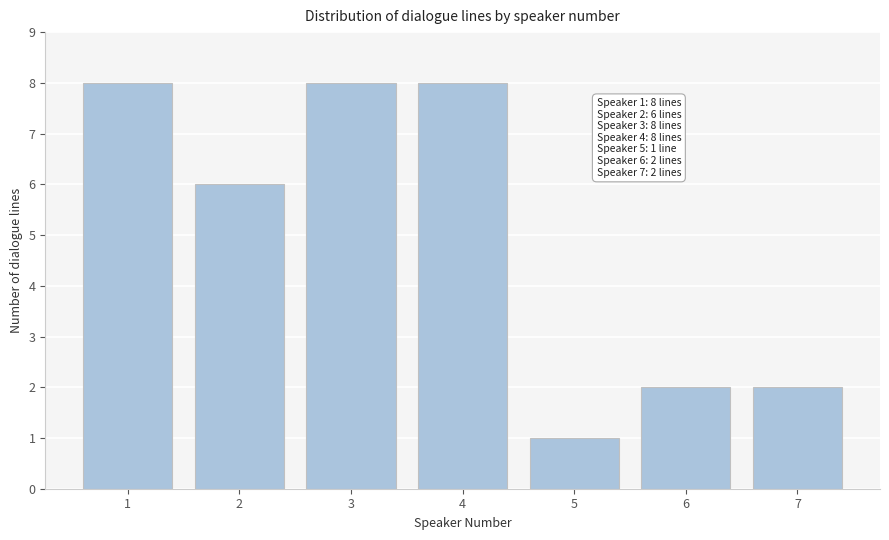

Reading left to right, what are all the values shown in this chart?

1=8	2=6	3=8	4=8	5=1	6=2	7=2